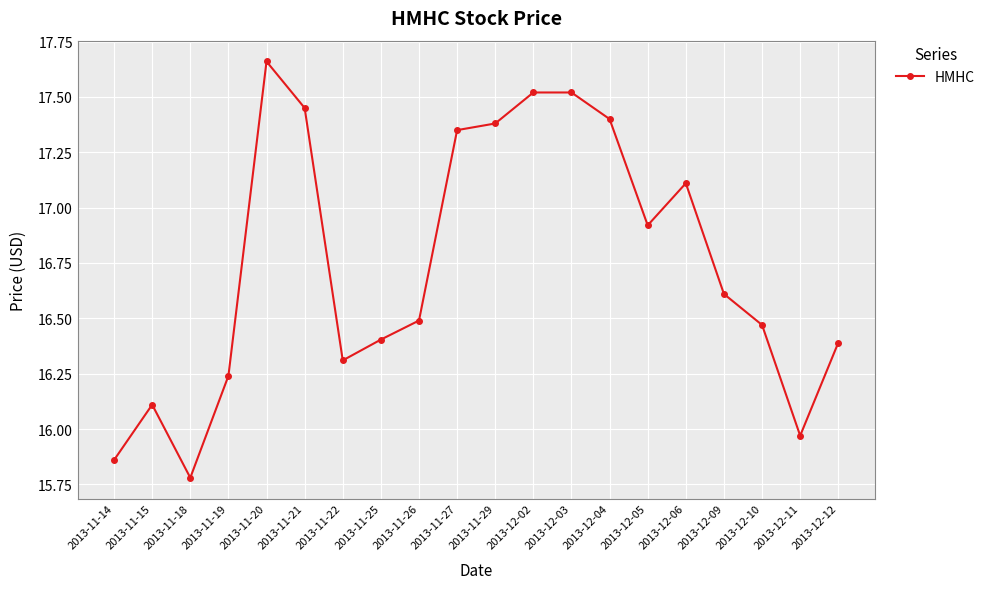

At which category does the data reach its first local peak?

2013-11-15